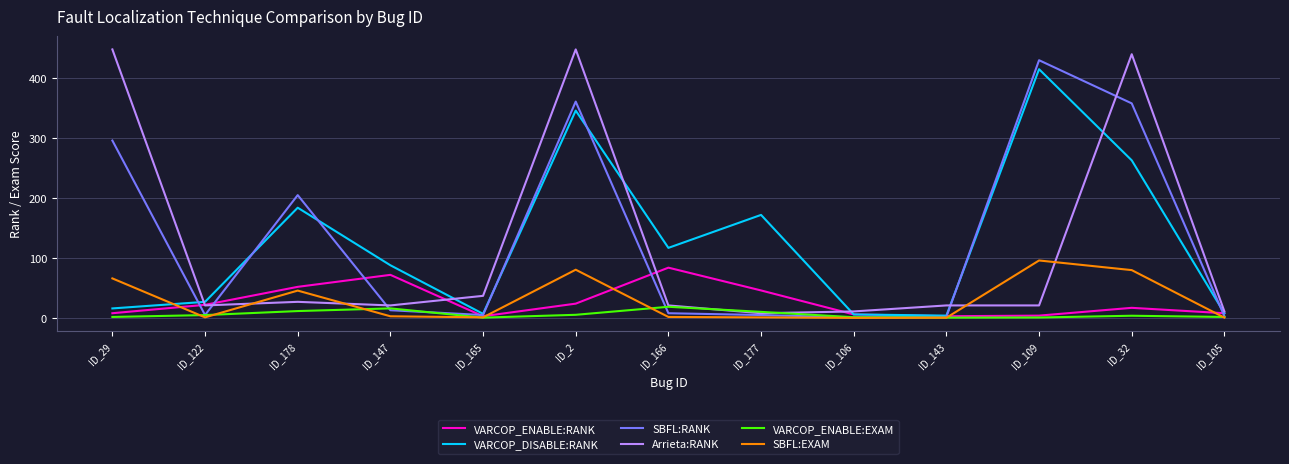

Does the chart have visible grid lines?

Yes